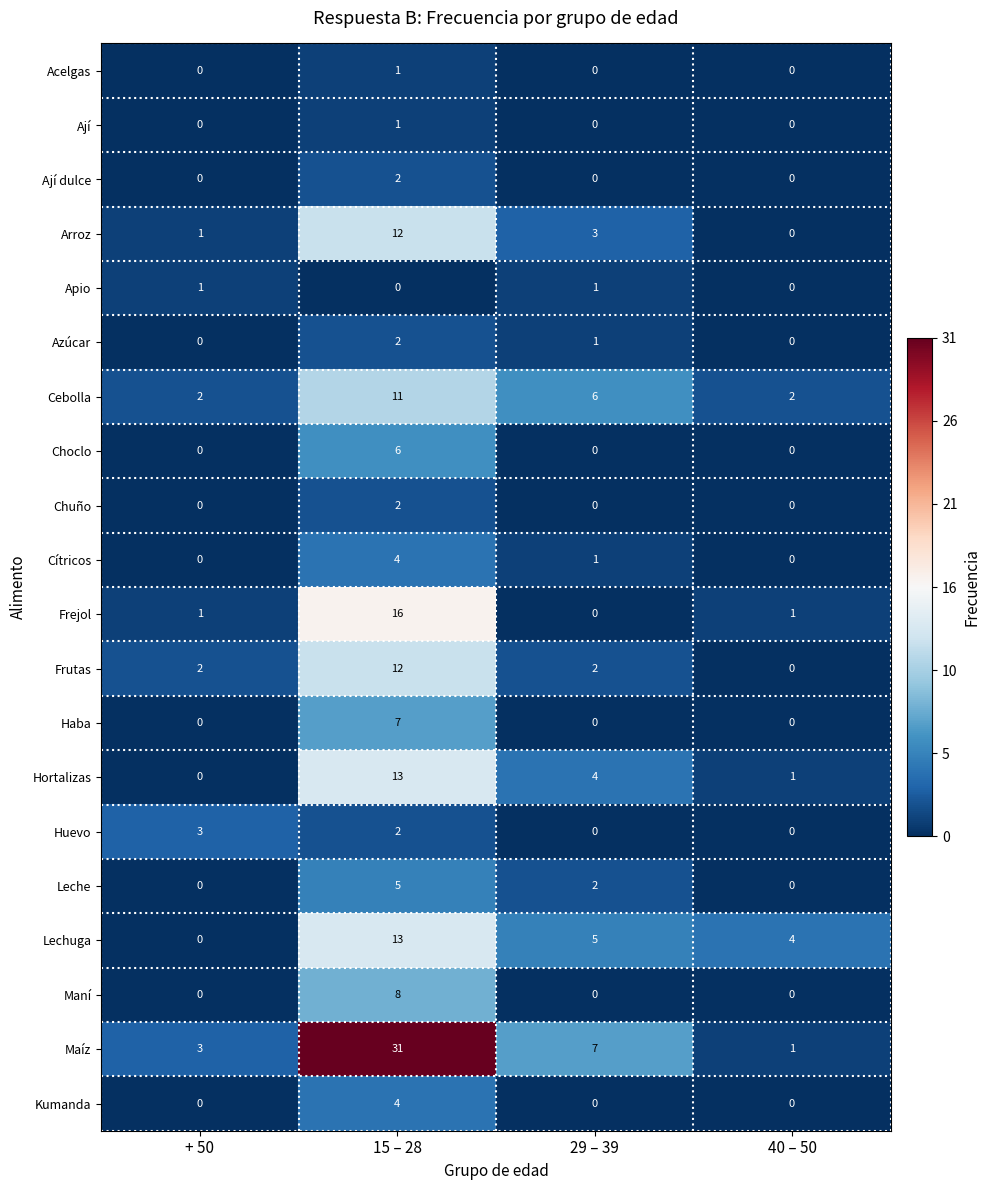

What is the difference between the Maíz values at 29 – 39 and + 50?

4